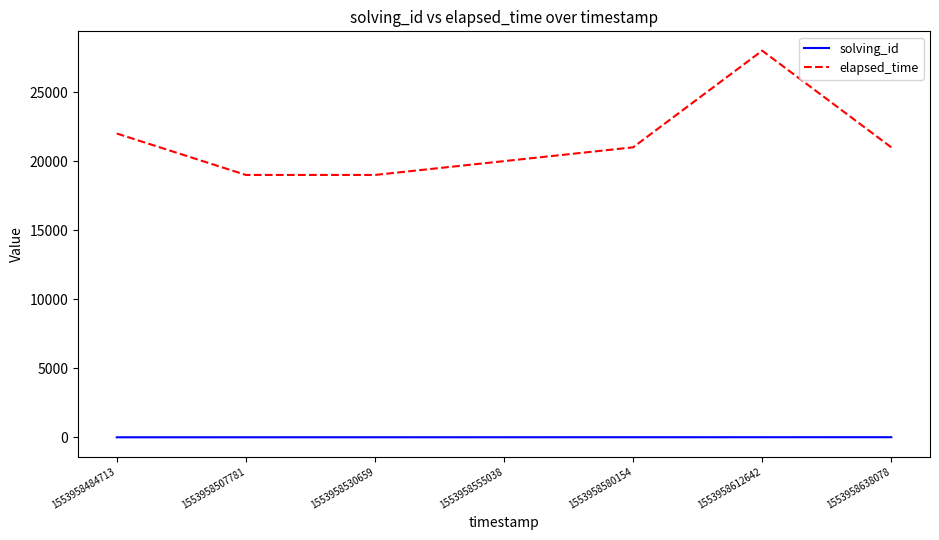

Which series has the largest range (max minus min)?

elapsed_time